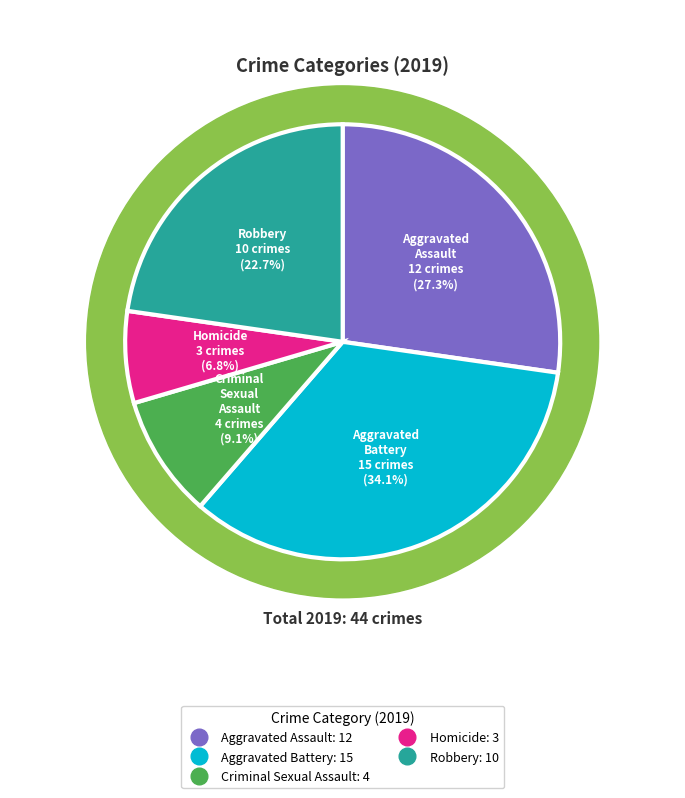

To the nearest percent, what is the average slice percentage?

20%